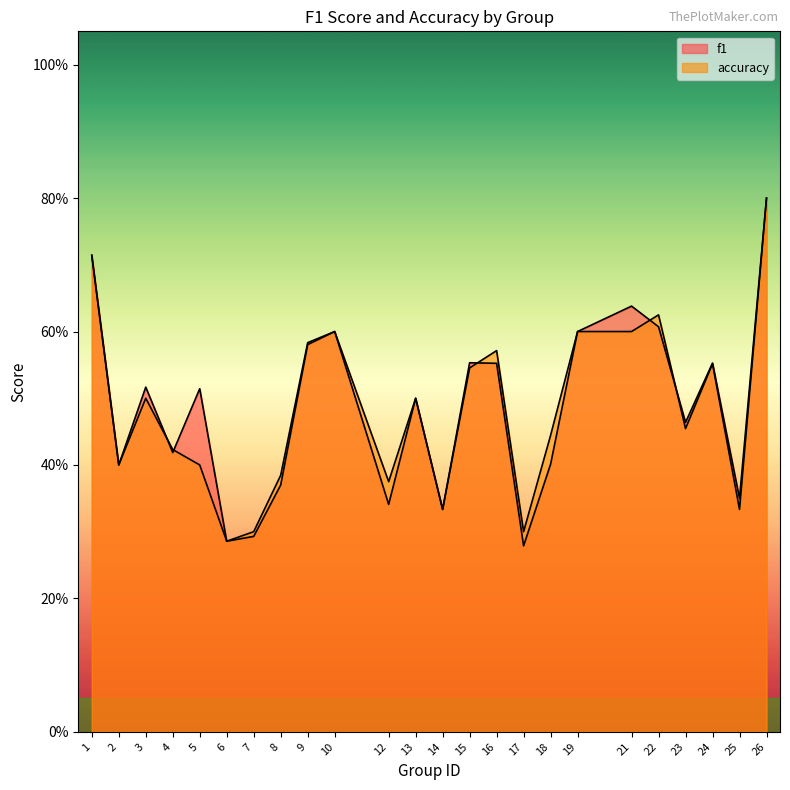

What is the greatest value displayed?

0.8